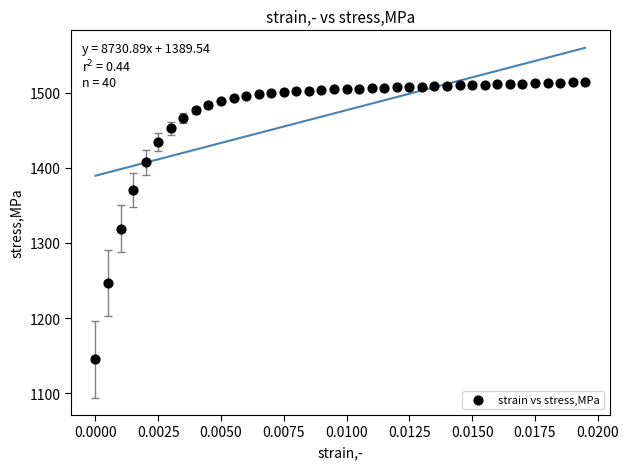

What Y value in the scatter plot is closest to 1329?

1318.9